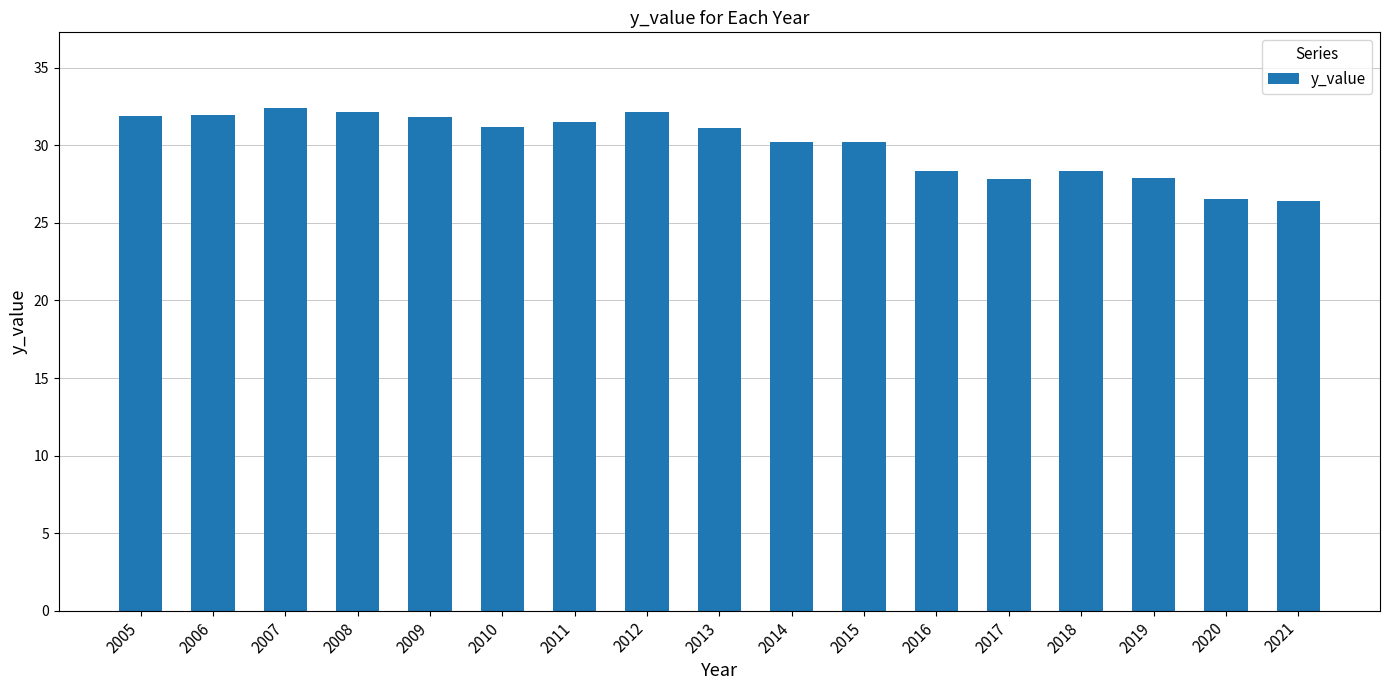

Where does the data first go above 31?

2005